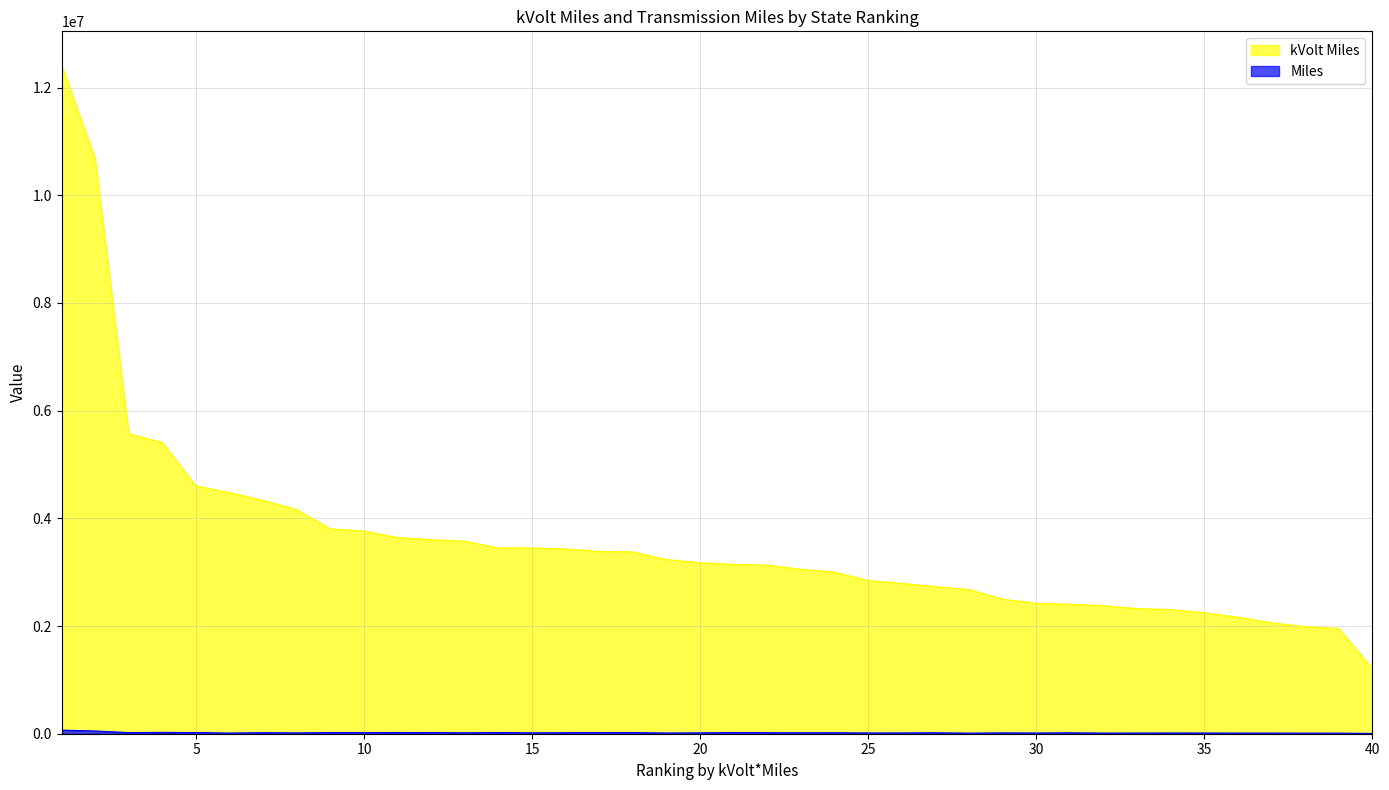

List the series in order of their overall mean, lowest first.

Miles, kVolt Miles